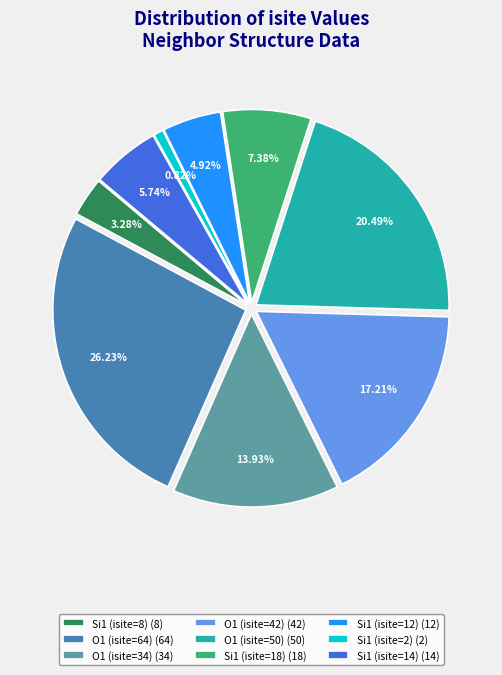

Which slice is the smallest?

Si1 (isite=2)